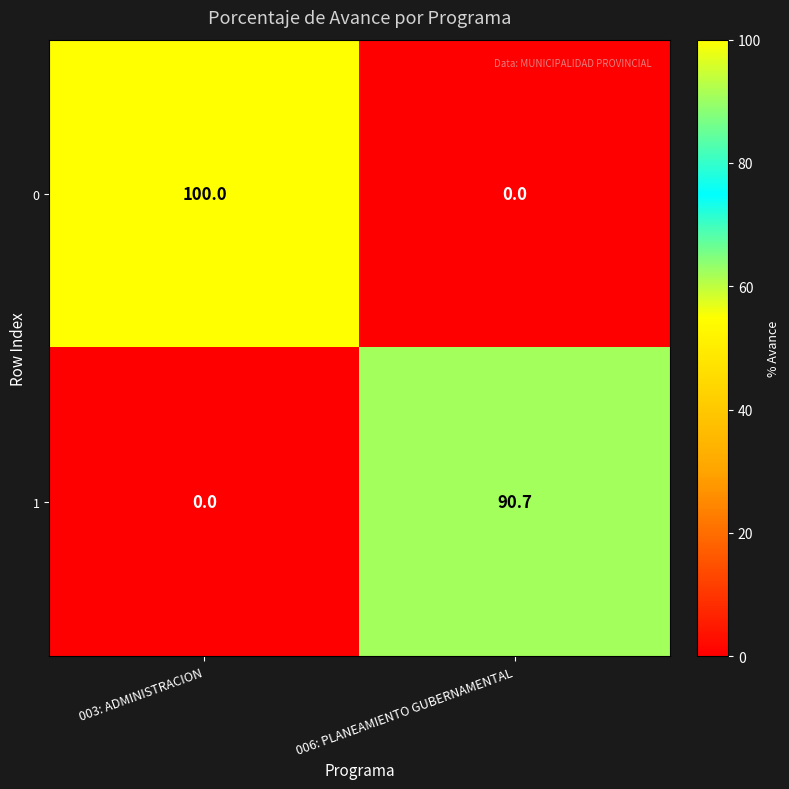

What is the average value of the 1 series?

45.4